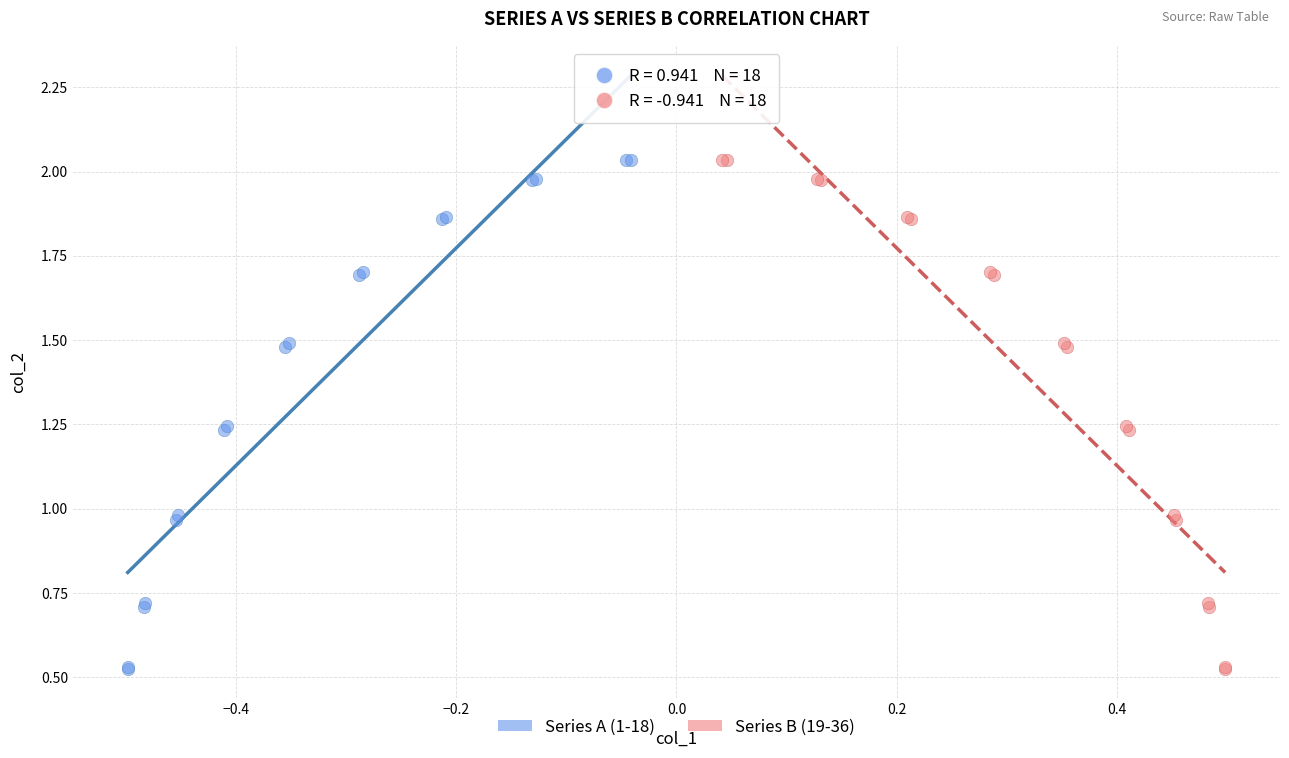

What are all the series names shown in the legend?

Series A (1-18), Series B (19-36)